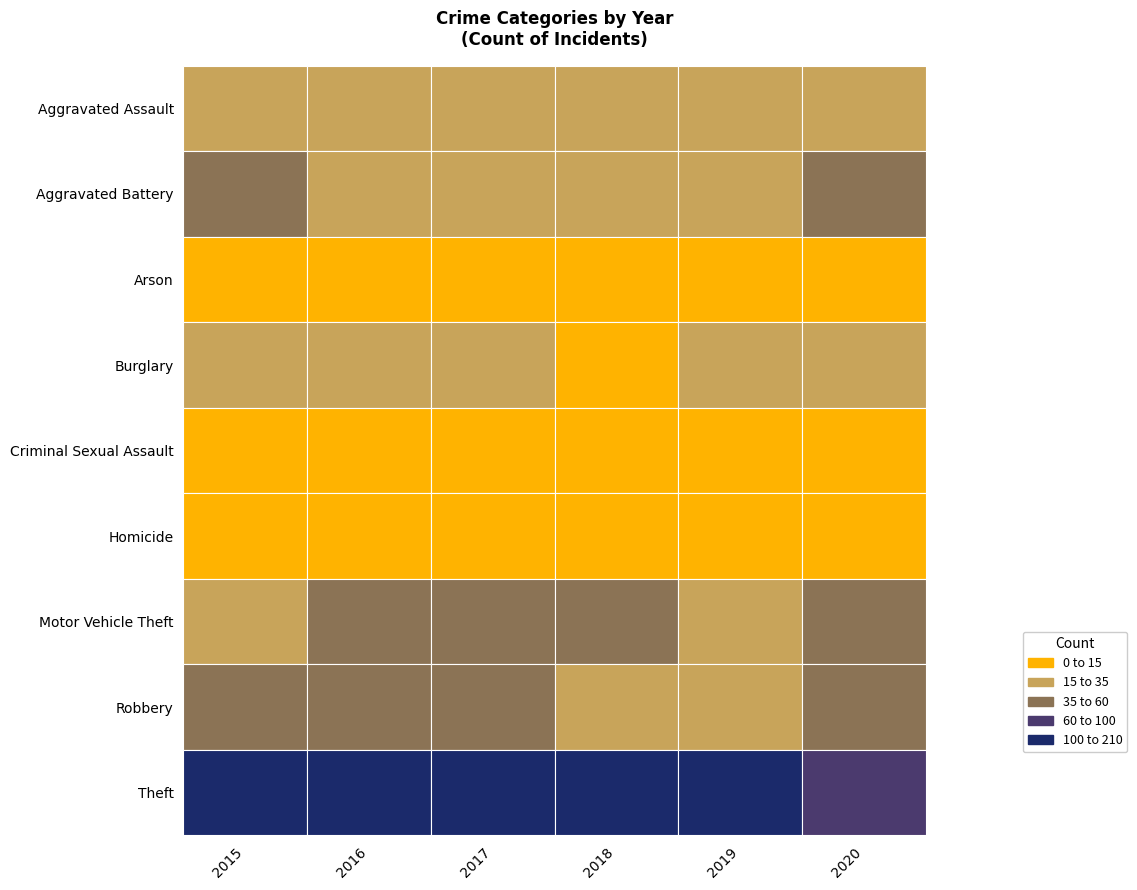

At which label does 2018 reach its minimum?

Arson